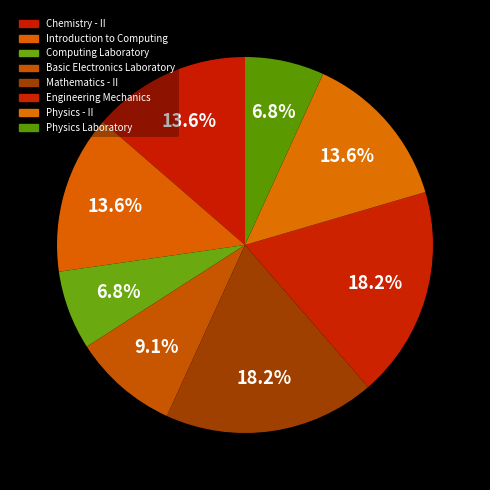

Count the number of slices in the pie.

8